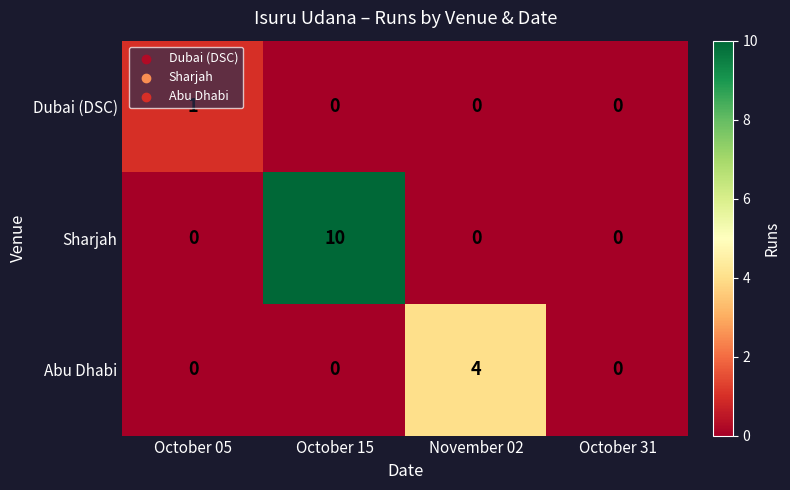

Which series has the widest spread of values?

Sharjah